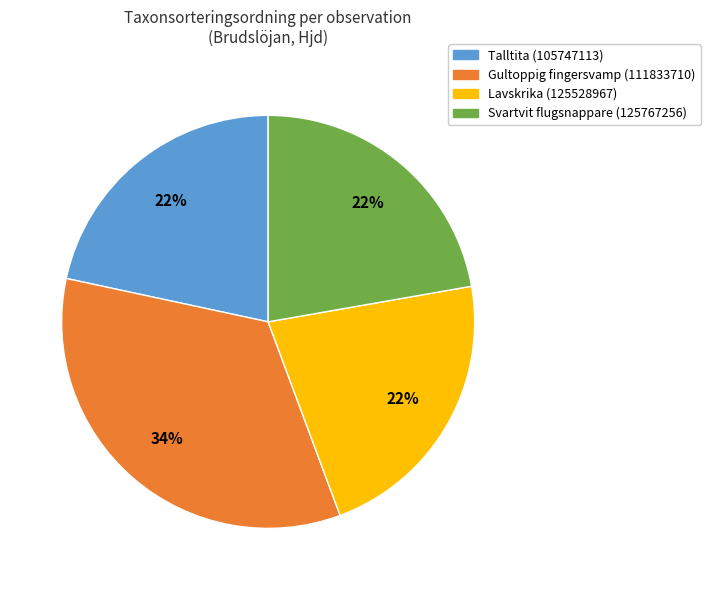

What is the ratio of the value at Gultoppig fingersvamp (111833710) to the value at Lavskrika (125528967)?

1.5